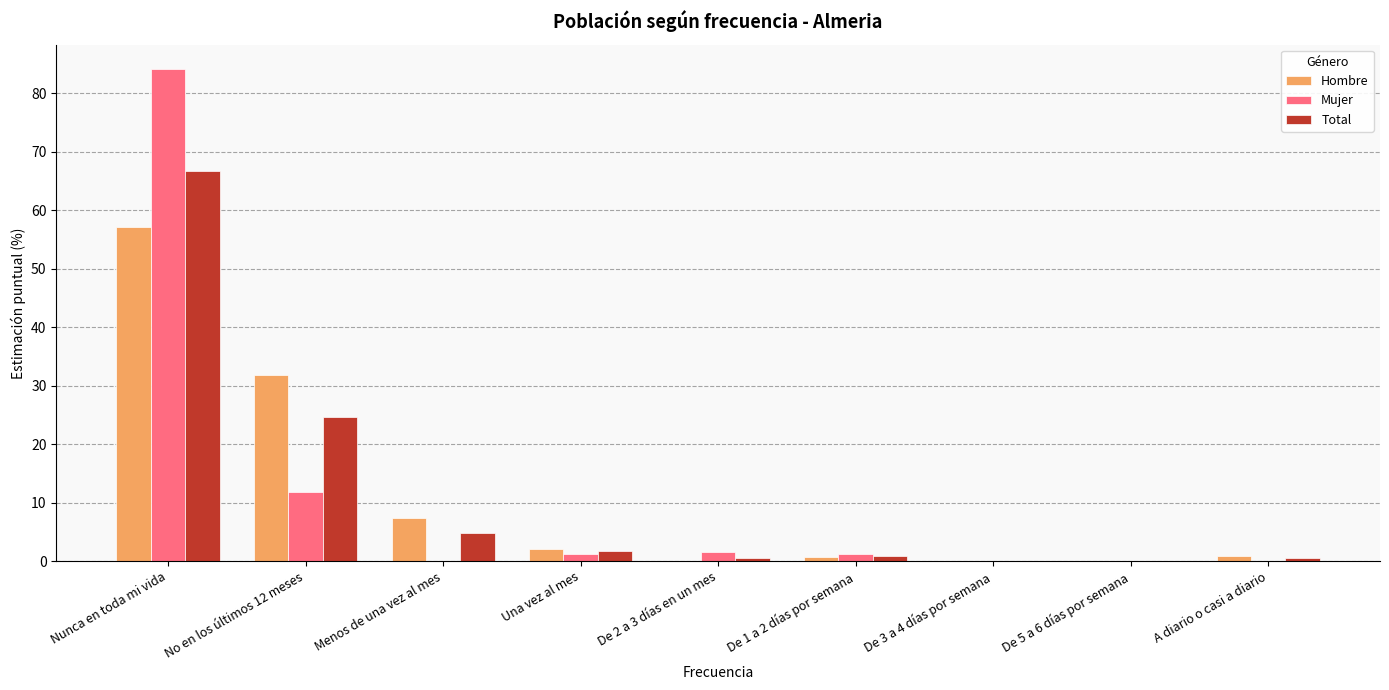

What value does the Mujer series have at No en los últimos 12 meses?

11.8